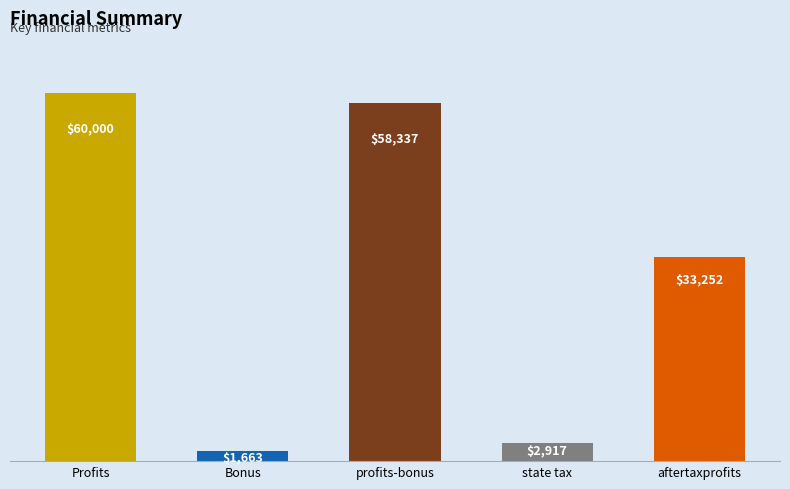

List the labels in order of value, largest first.

Profits, profits-bonus, aftertaxprofits, state tax, Bonus